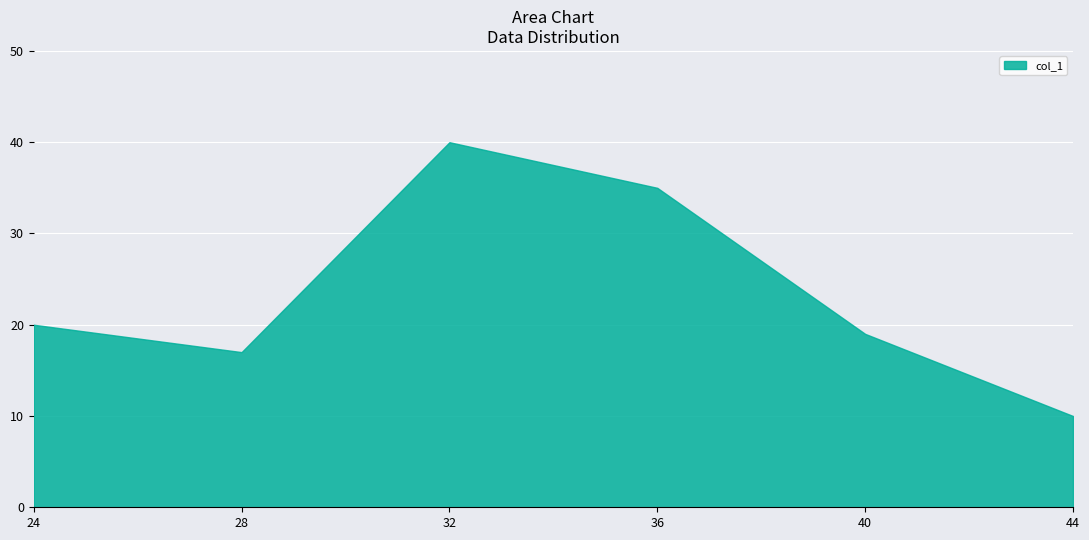

Where is the data nearest to the value 25?

24